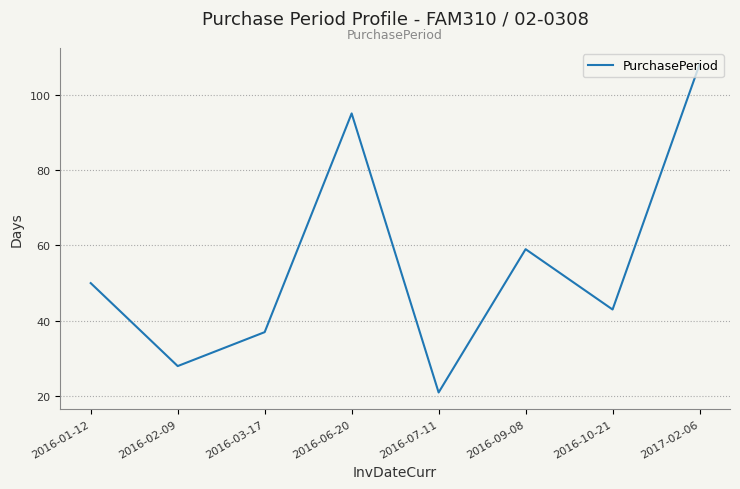

Is this an area chart (filled region under the line)?

No